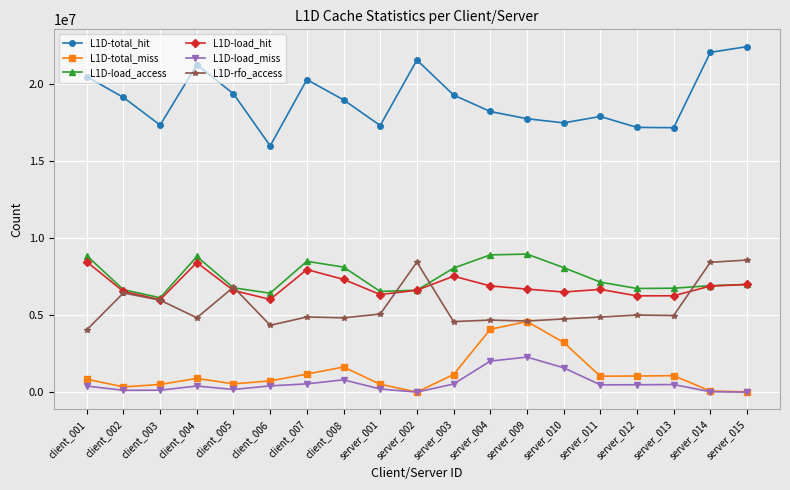

At how many categories does at least one series exceed 10053323?

19